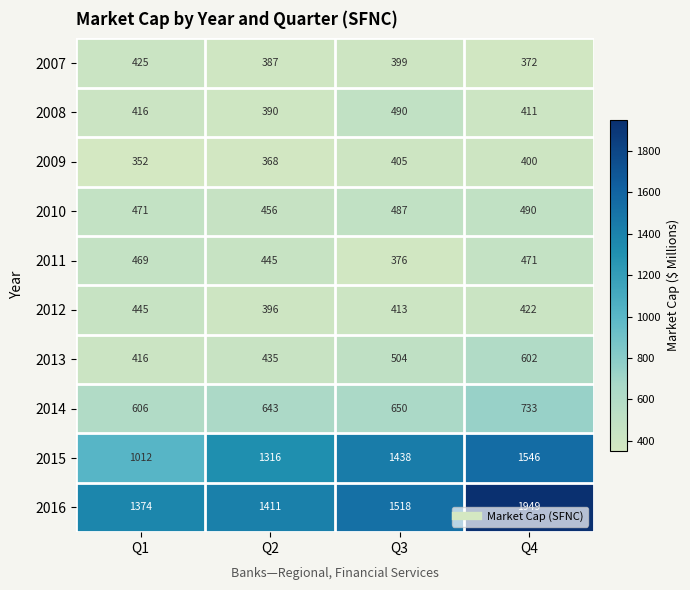

Which series has the largest total across all categories?

2016